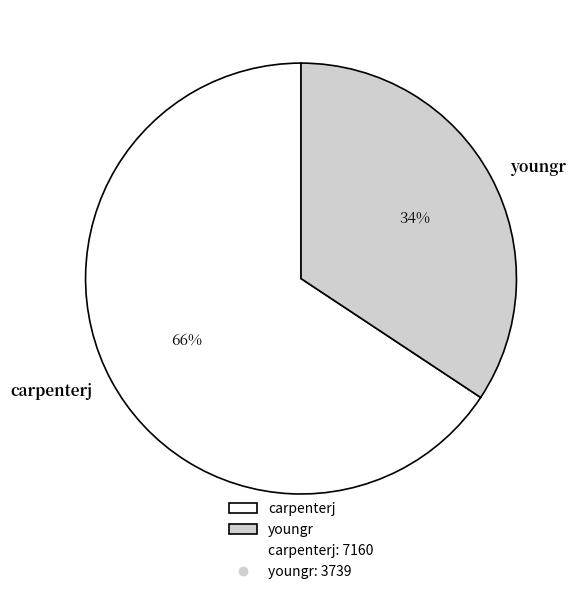

Between carpenterj and youngr, which is larger?

carpenterj